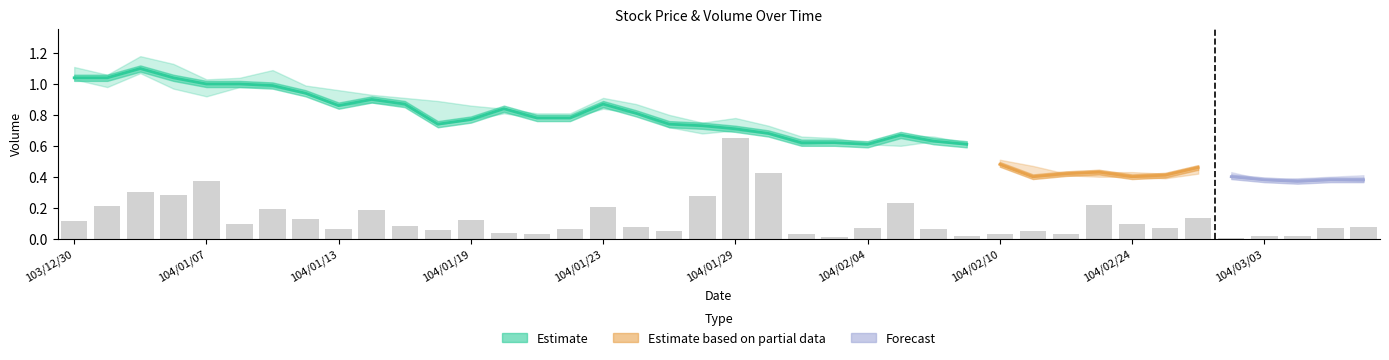

What is the change in value from 104/03/03 to 18?

-0.1